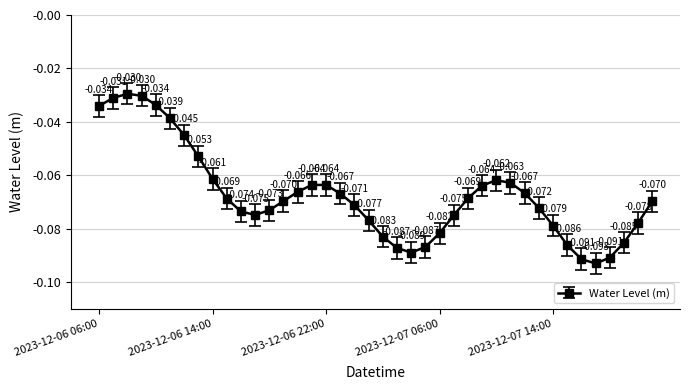

How many lines are shown in the chart?

1